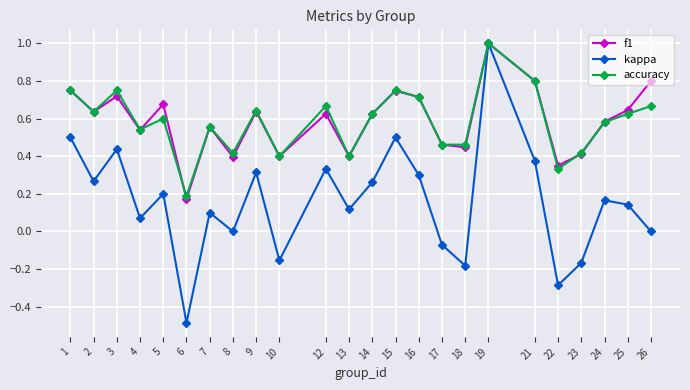

At which category is the sum across all series the highest?

19